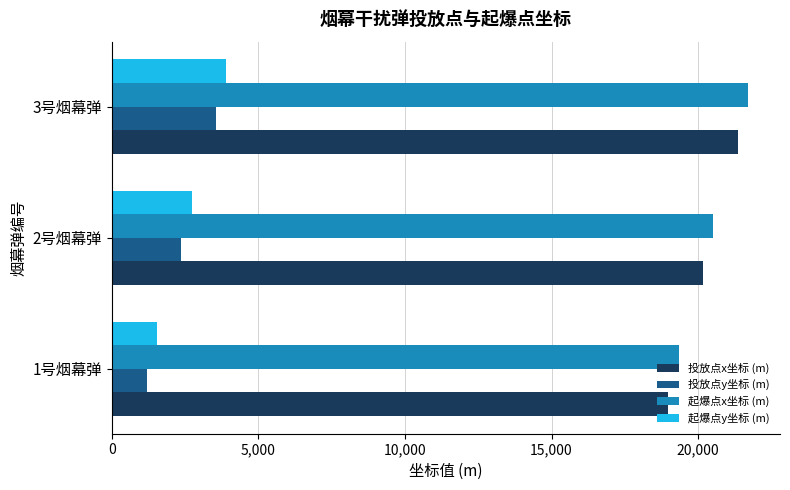

Read the 起爆点x坐标 (m) value at 3号烟幕弹.

21706.7